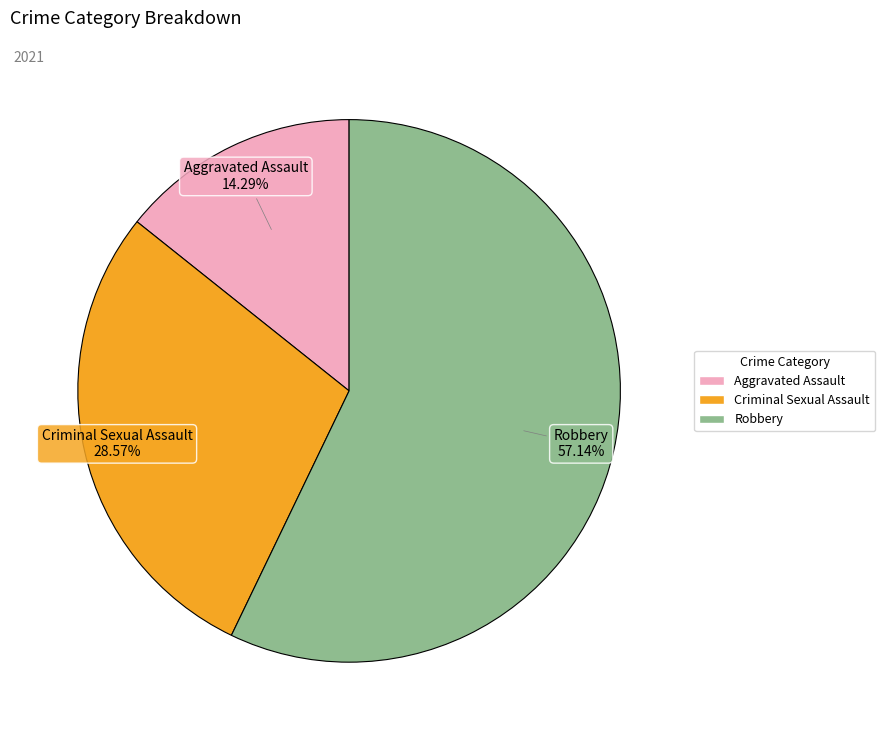

Does any single category account for the majority?

Yes